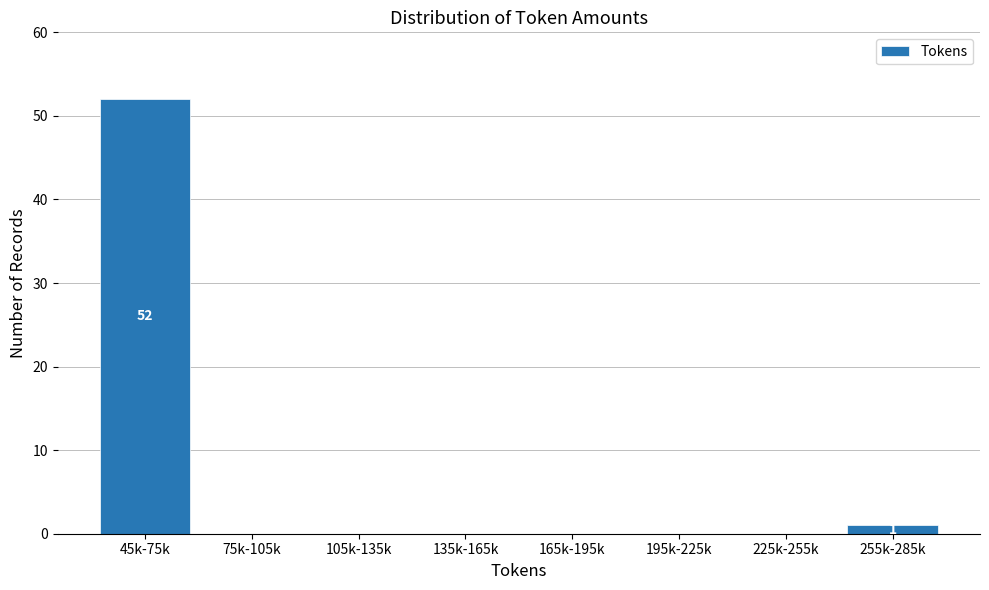

Reading right to left, transcribe all the data shown in this chart.

255k-285k=1	225k-255k=0	195k-225k=0	165k-195k=0	135k-165k=0	105k-135k=0	75k-105k=0	45k-75k=52